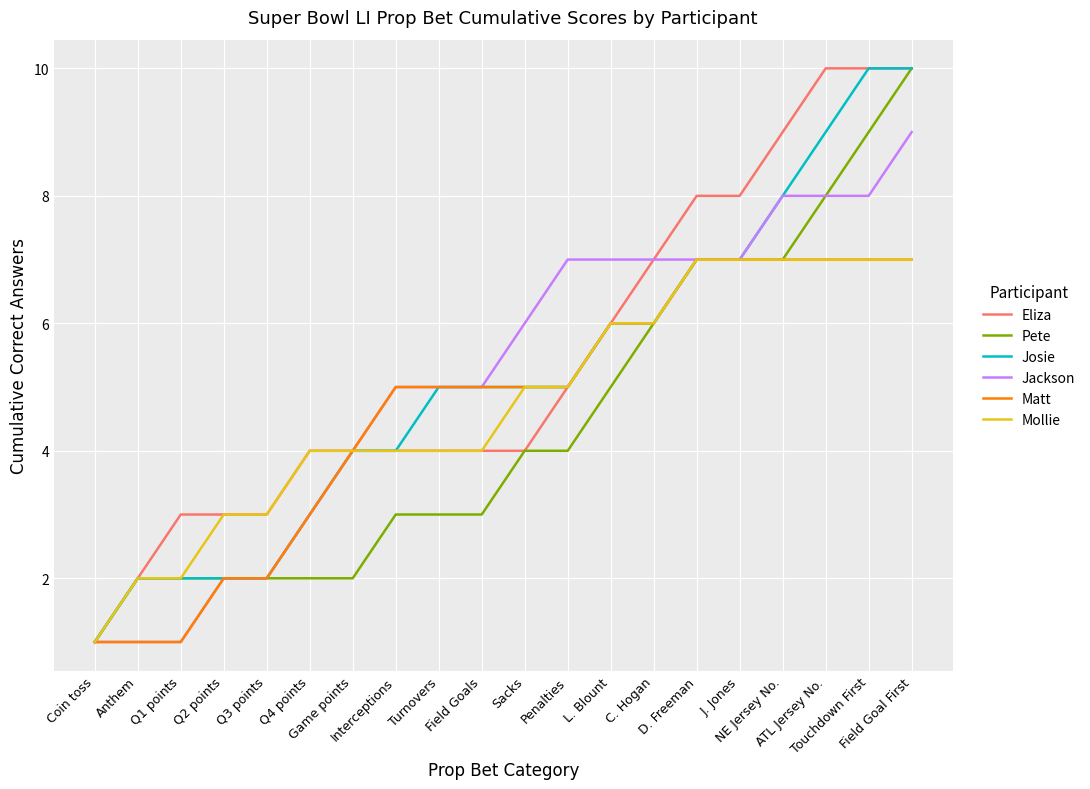

What is the greatest value displayed?

10